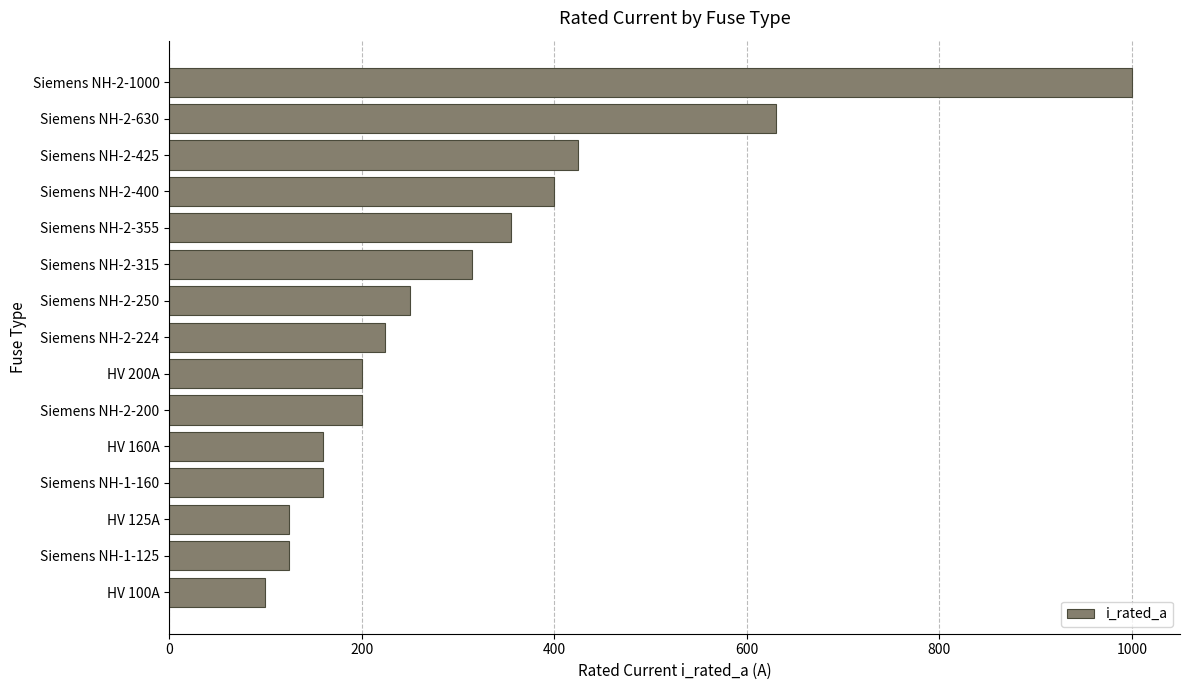

True or false: the data shows 407 at Siemens NH-2-250.

False